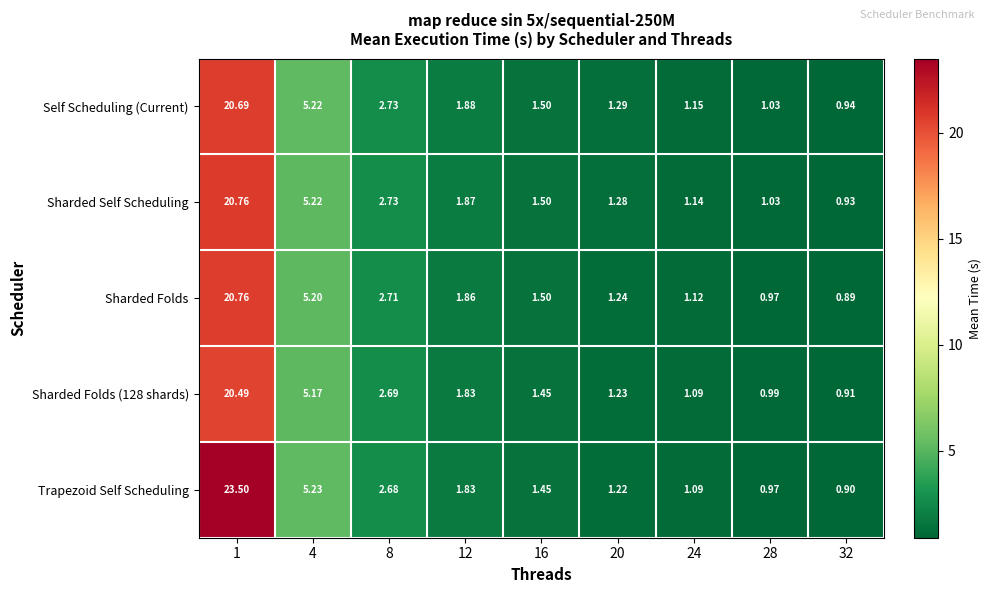

Between 4 and 20, which series saw the biggest shift?

Trapezoid Self Scheduling